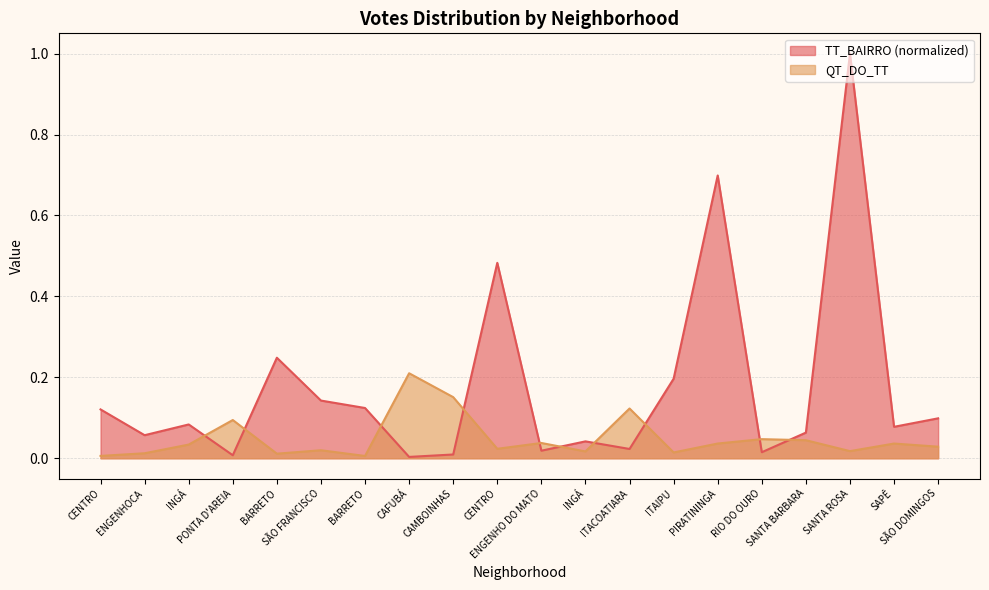

True or false: TT_BAIRRO has a value of 0.1 at ENGENHOCA.

False